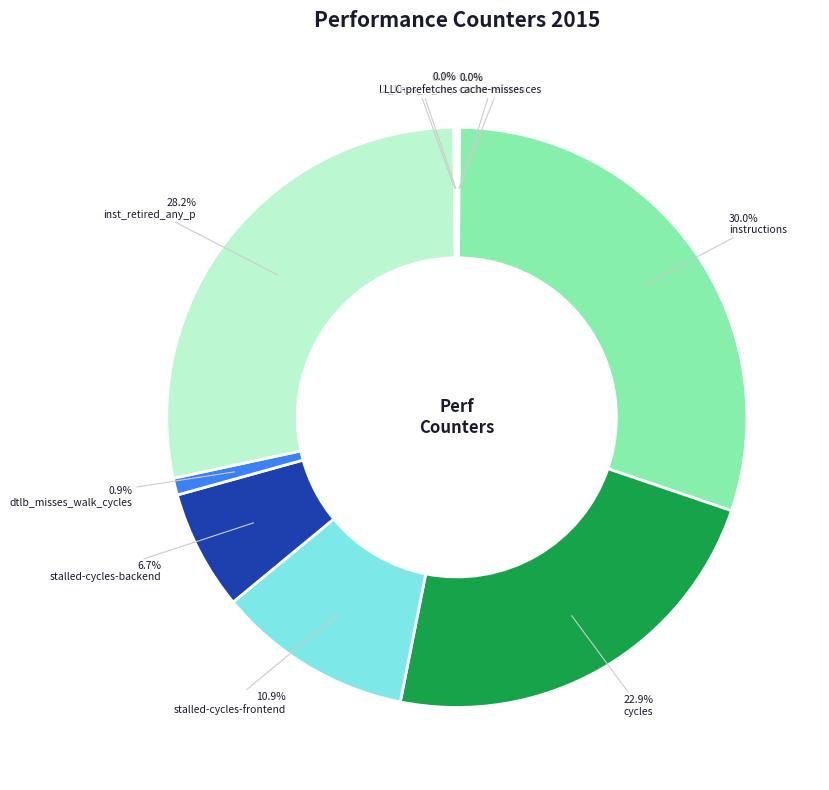

Count the number of slices in the pie.

10